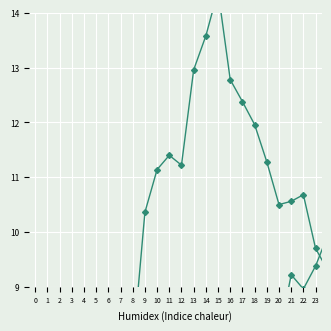

What is the total value across all series at 16?

32.1